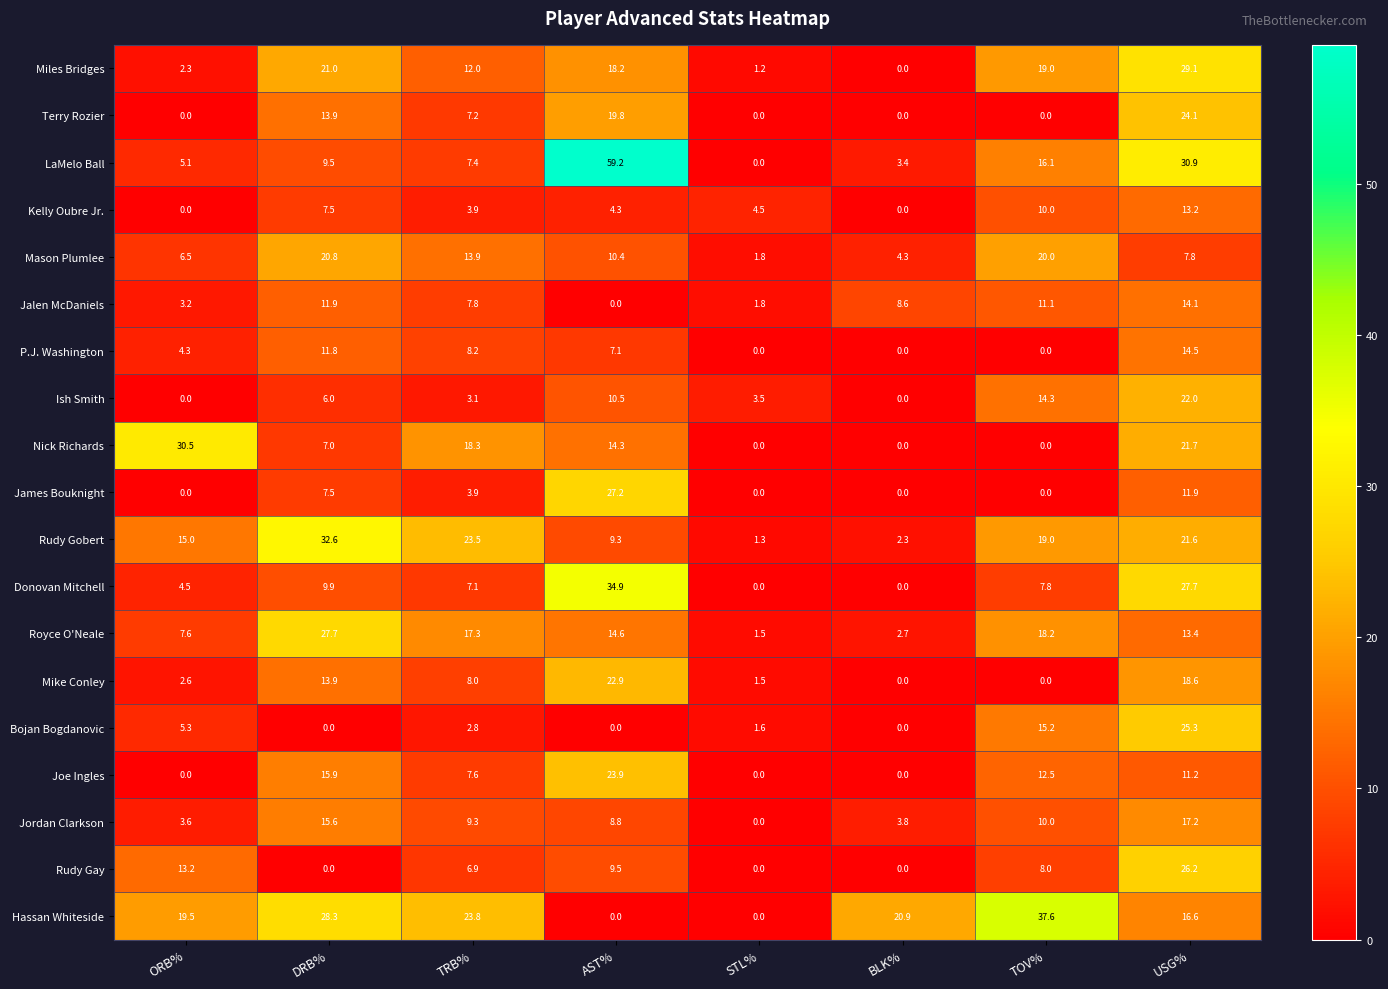

Which series has the largest range (max minus min)?

LaMelo Ball